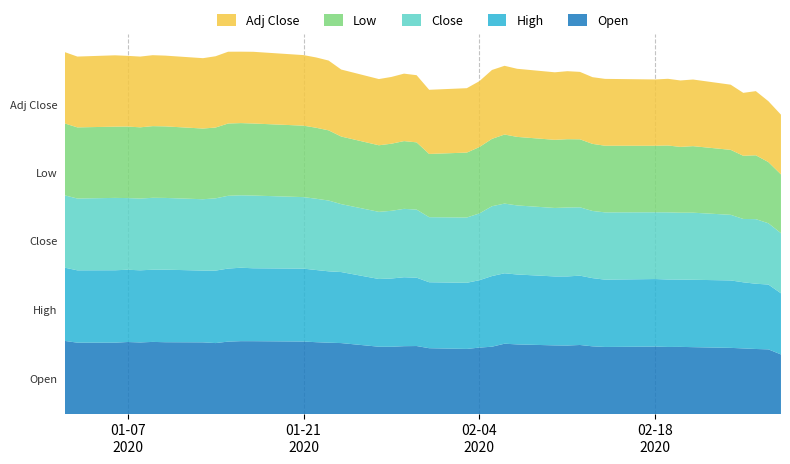

Reading right to left, what are all the values shown in this chart?

Open: 198.1	214.9	216.2	218.1	219.9	222.2	223.2	222.9	224.2	222.9	225.0	229.5	227.7	228.2	231.4	233.7	223.7	220.8	216.4	218.8	226.0	225.5	223.6	223.7	235.8	237.1	238.8	241.0	242.1	242.2	240.7	235.8	238.3	238.7	239.7	237.9	239.3	237.2	237.2	243.0
High: 203.0	215.3	216.7	219.6	224.0	223.8	223.5	224.1	224.3	223.5	226.5	230.2	229.5	229.0	232.2	233.9	234.6	223.8	219.6	219.1	227.0	228.9	226.7	224.9	235.9	237.1	239.7	242.0	242.1	243.8	242.6	240.7	238.3	240.9	239.7	239.6	240.0	240.4	240.3	243.2
Close: 199.7	203.5	214.5	210.4	217.9	222.8	222.1	223.0	221.7	223.5	223.0	227.0	229.0	227.4	229.3	231.4	231.9	221.8	216.9	216.1	226.2	227.2	224.8	222.9	225.6	235.0	236.8	237.6	241.5	240.5	241.7	240.0	236.9	238.3	238.9	238.2	238.0	240.3	238.5	240.1
Low: 195.2	203.2	212.0	209.8	215.8	221.0	218.5	222.1	220.9	221.3	222.8	225.9	226.8	226.3	227.7	229.3	223.7	220.5	215.6	210.0	223.3	225.0	222.8	221.2	224.5	233.1	235.8	237.3	239.3	239.8	240.1	235.2	234.8	237.6	238.0	236.6	237.6	236.6	236.2	239.0
Adj Close: 198.4	202.1	213.1	209.0	216.4	221.3	220.7	221.5	220.2	222.0	221.5	223.9	225.8	224.3	226.2	228.3	228.8	218.8	213.9	213.1	223.1	224.0	221.8	219.9	222.5	231.8	233.5	234.3	238.2	237.2	238.4	236.7	233.7	235.0	235.7	234.9	234.8	237.0	235.2	236.8